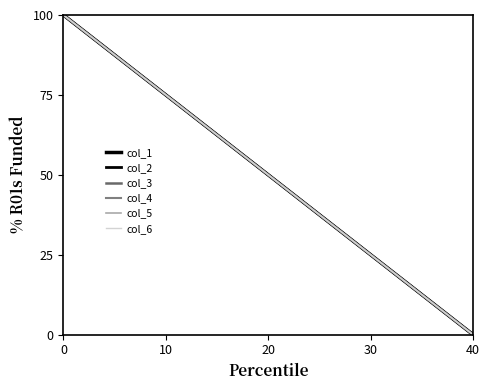

Does the chart display data point markers on the line(s)?

No